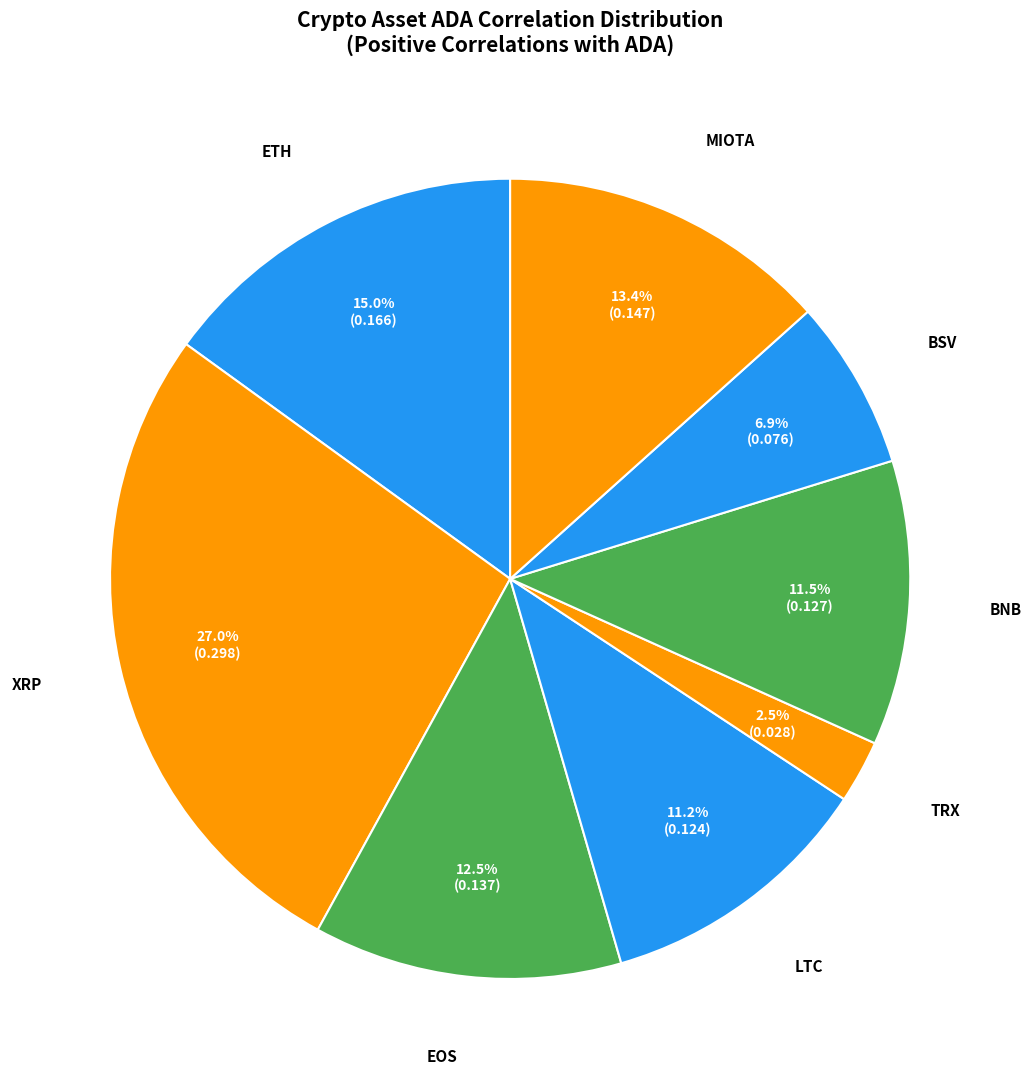

How many slices are in this pie chart?

8